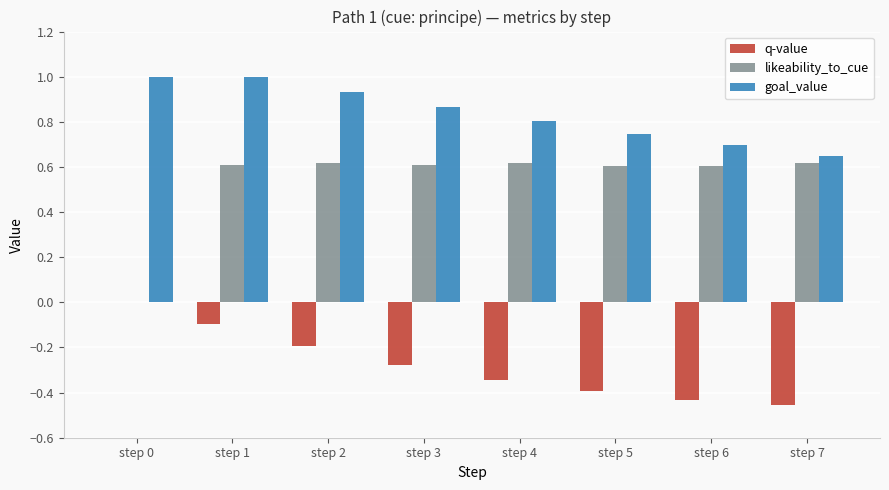

True or false: q-value has a value of -0.7 at step 7.

False